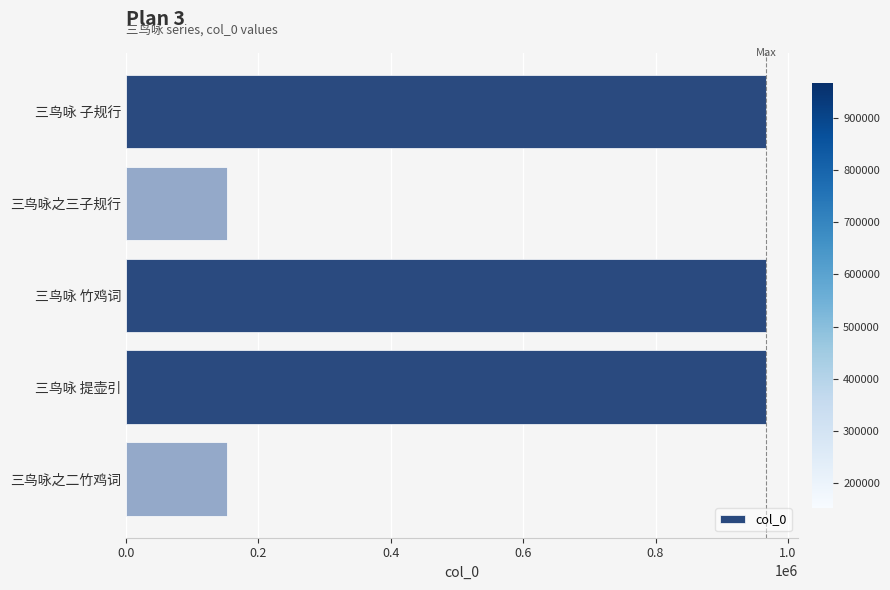

What is the sum of all values?

3207222